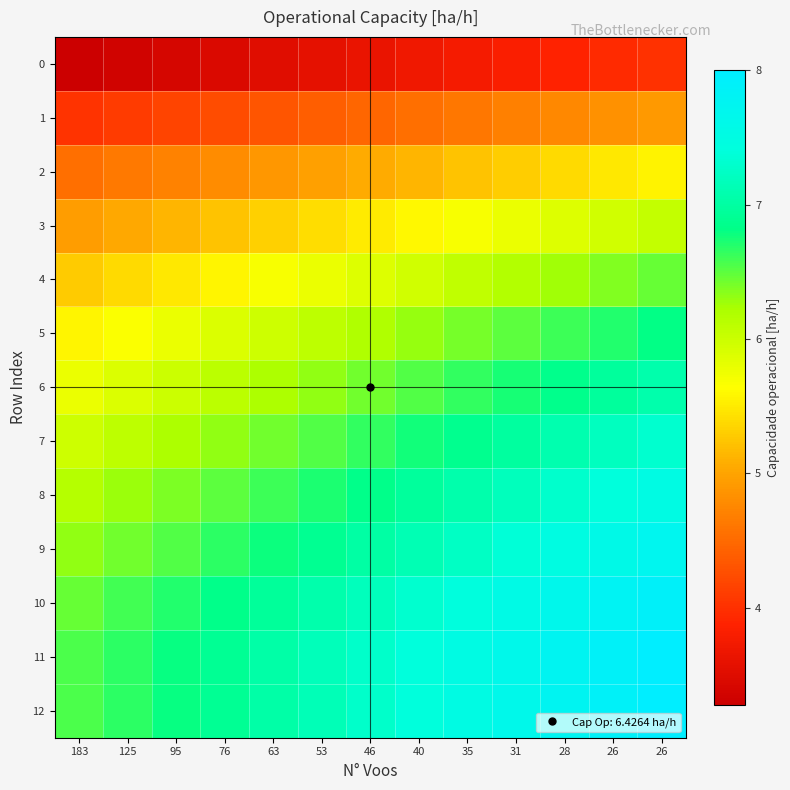

What is the smallest value displayed?

3.3